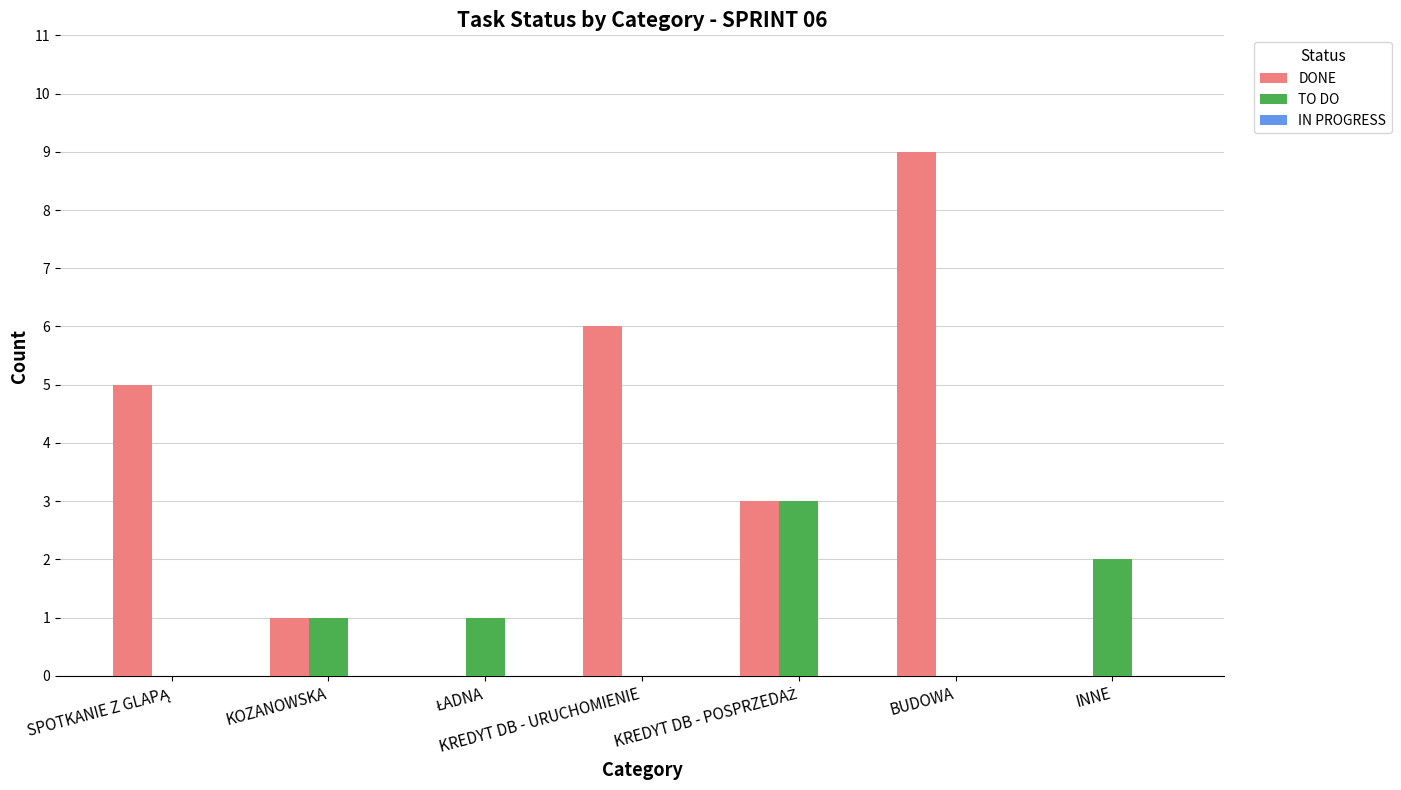

What is the sum of all DONE values?

24